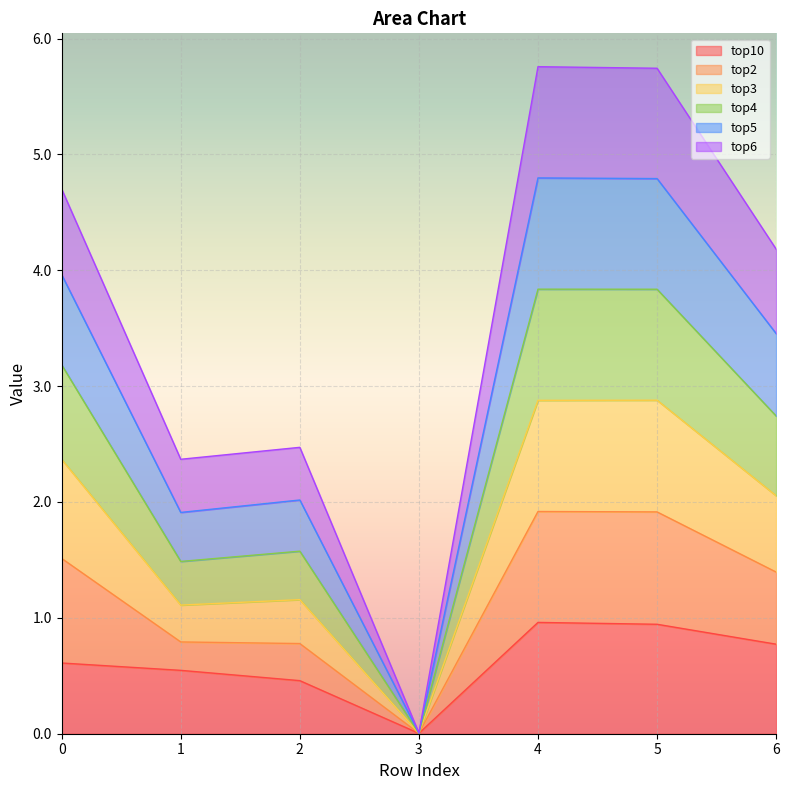

What is the total value across all series at 4?

5.8